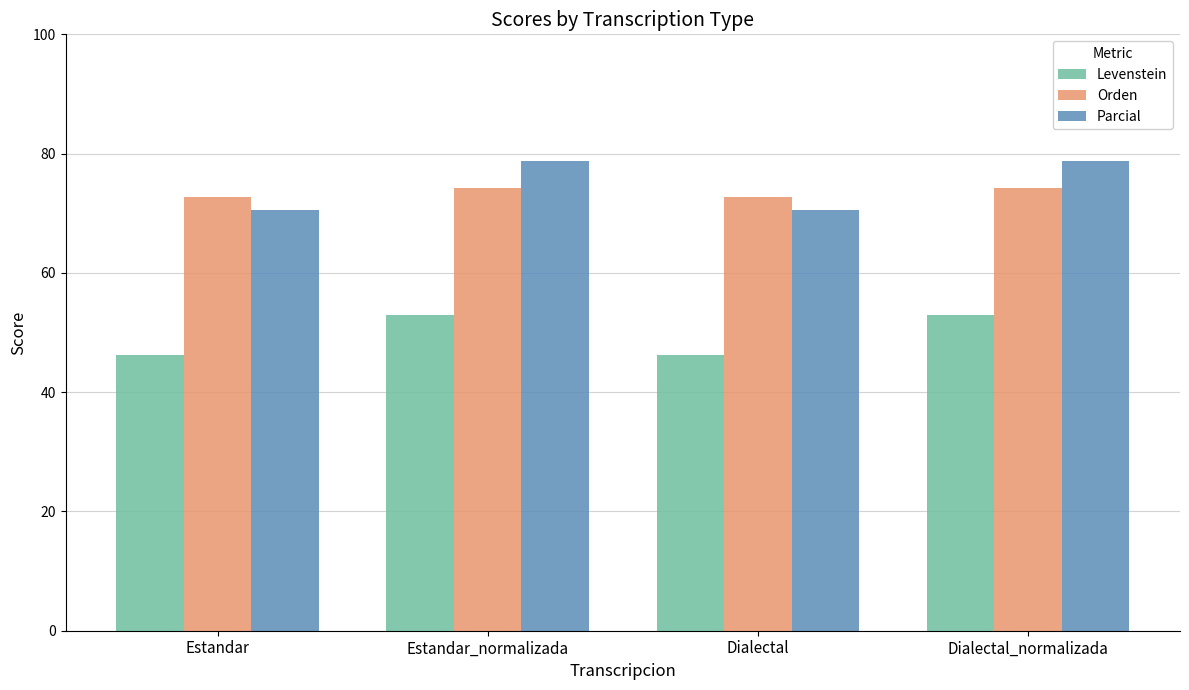

What position from the right is Dialectal_normalizada?

1